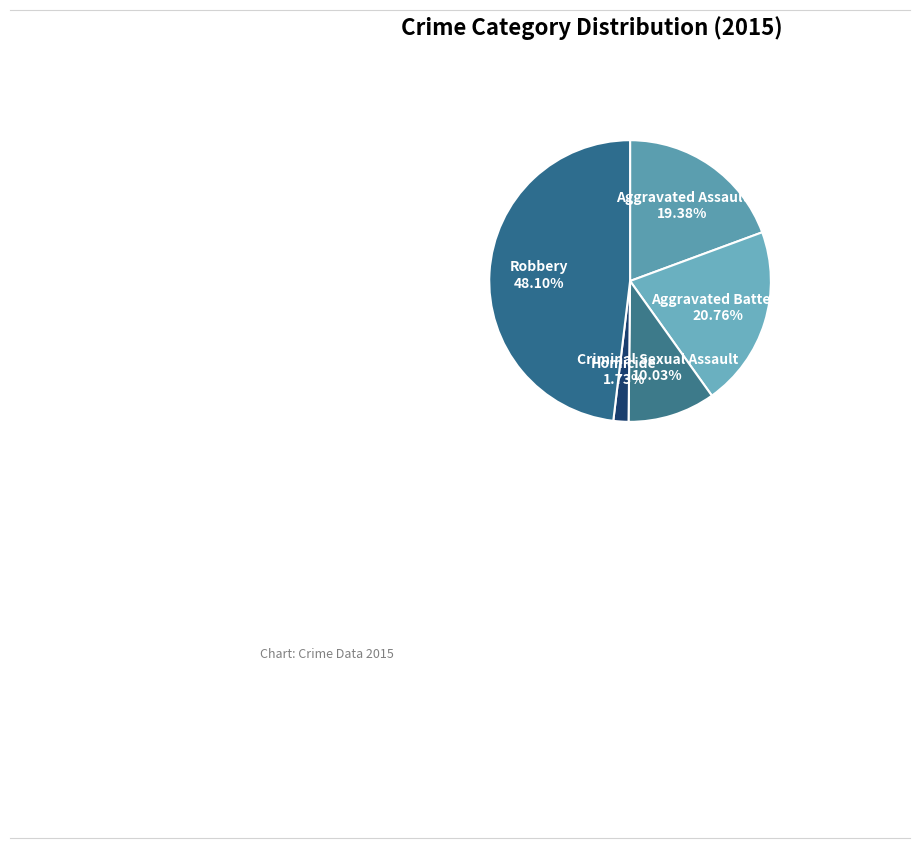

What is the smallest slice in the pie chart?

Homicide